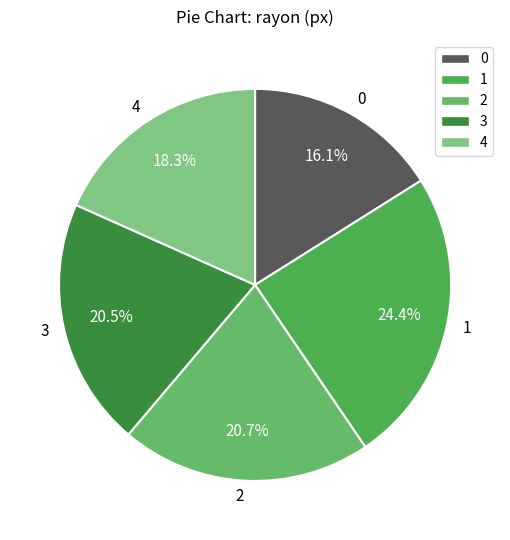

Is 1 the majority of the pie?

No